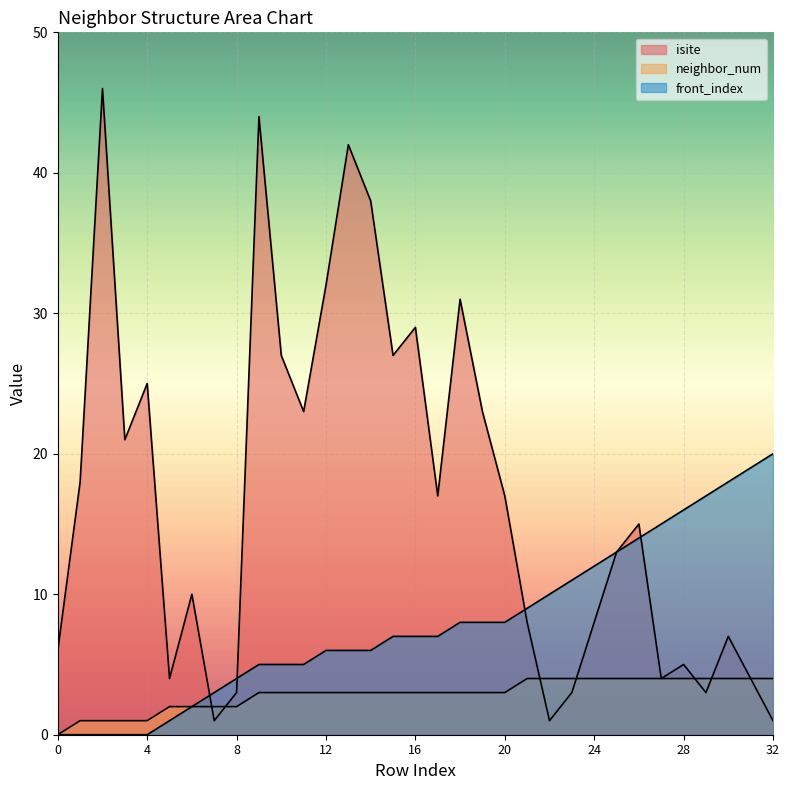

What is the value of the isite point at the 6th from the left?

4